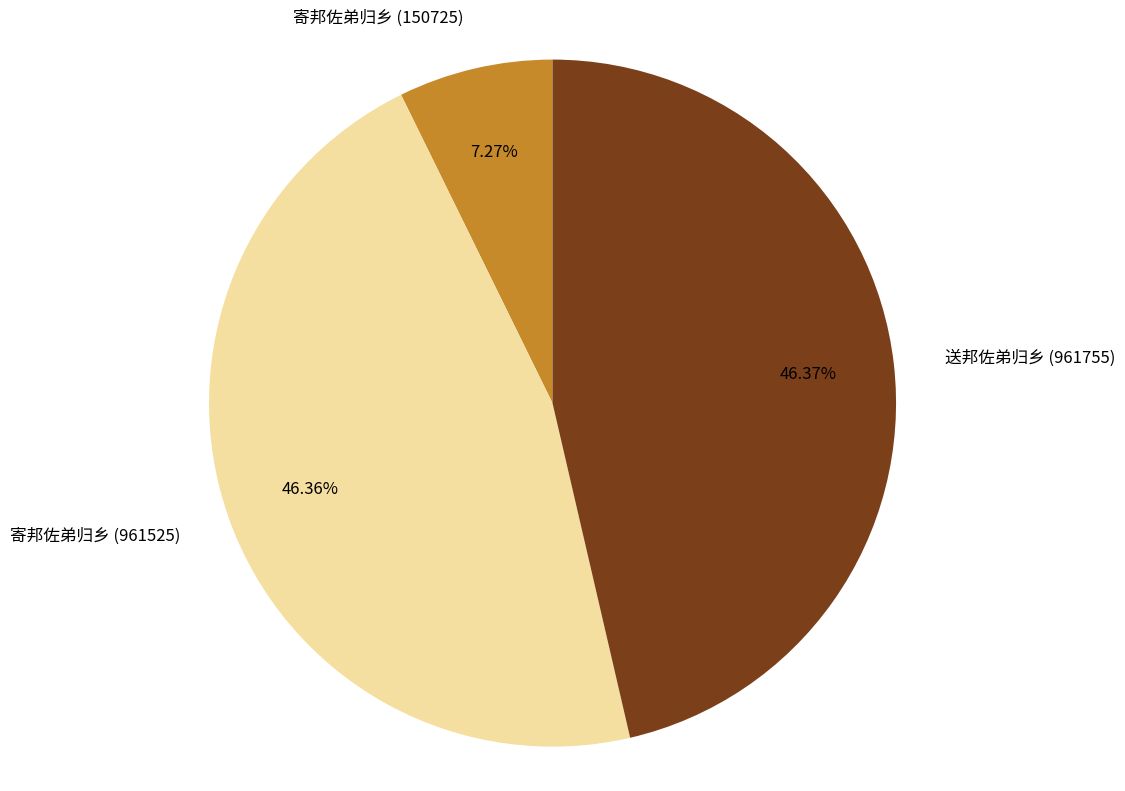

Which has a higher value, 寄邦佐弟归乡 (150725) or 寄邦佐弟归乡 (961525)?

寄邦佐弟归乡 (961525)